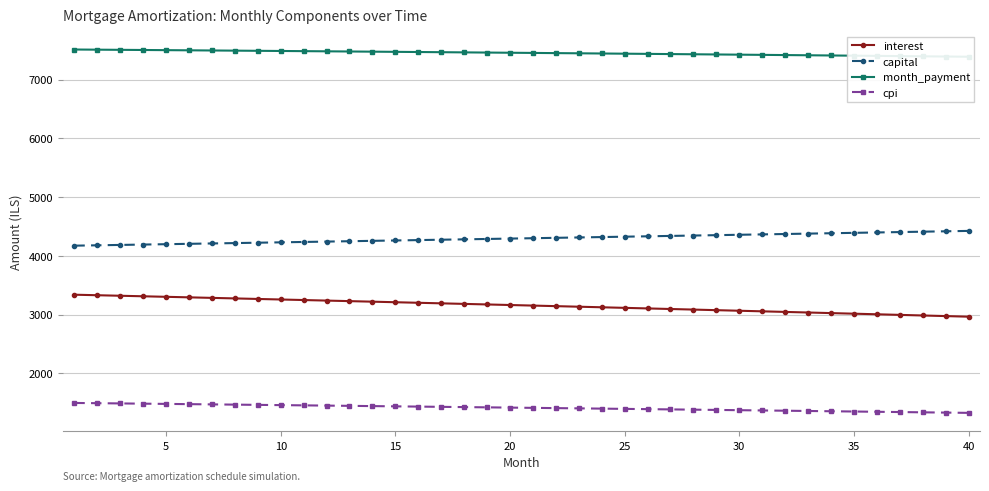

True or false: interest and cpi cross at least once.

False